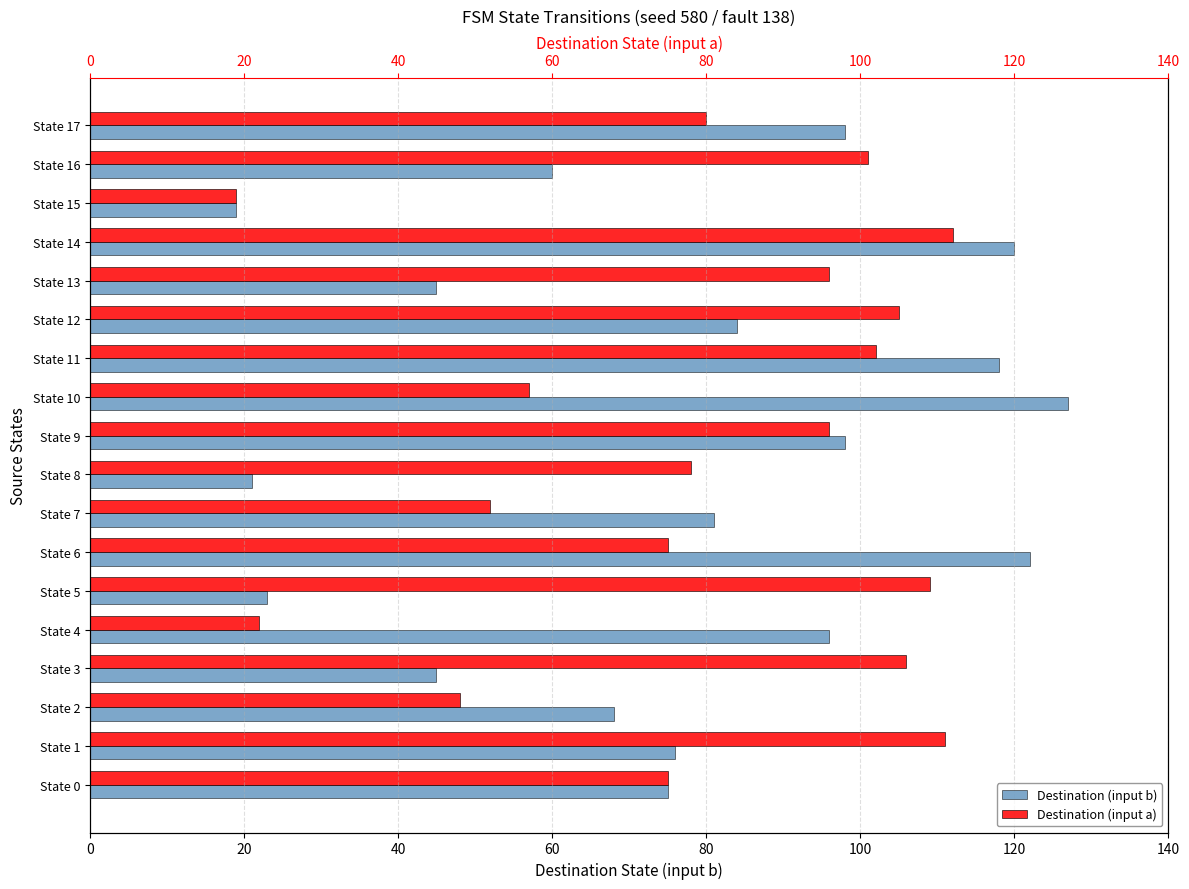

What is the value of the Destination (input b) bar at the 12th from the left?

118